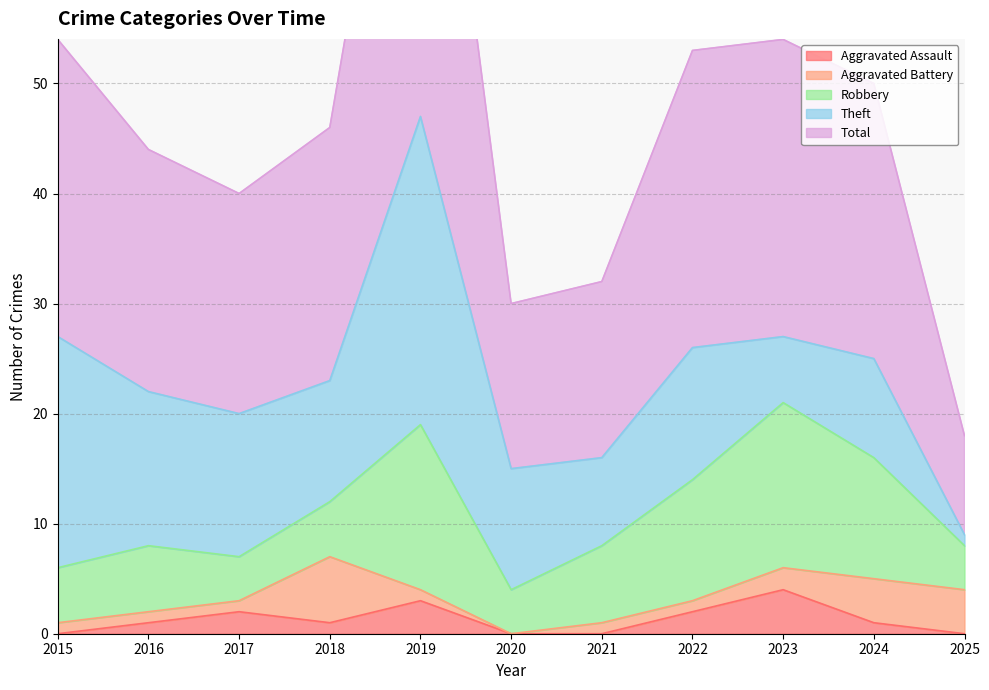

What is the value of the Theft point at the 6th from the left?

11